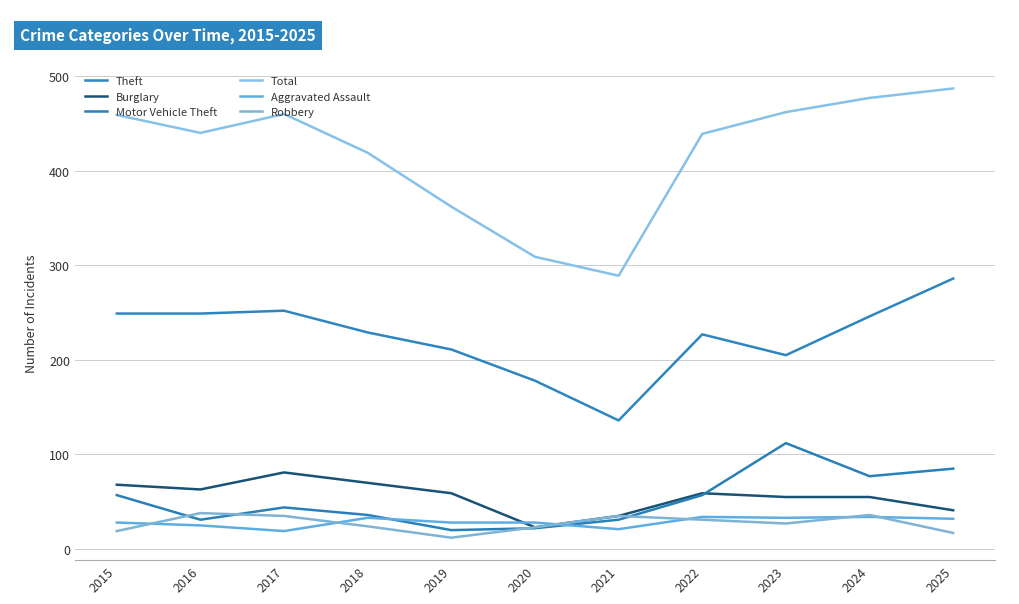

What is the spread (max minus min) of values at 2023?

435